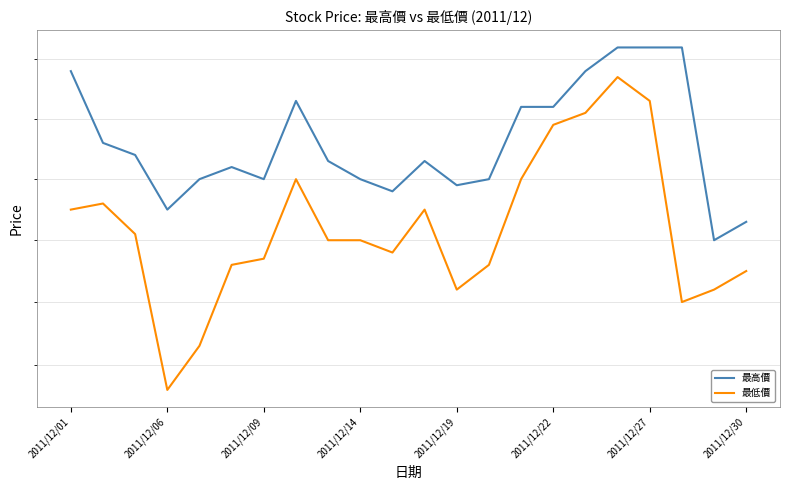

Reading left to right, transcribe all the data shown in this chart.

最高價: 82.8	81.6	81.4	80.5	81.0	81.2	81.0	82.3	81.3	81.0	80.8	81.3	80.9	81.0	82.2	82.2	82.8	83.2	83.2	83.2	80.0	80.3
最低價: 80.5	80.6	80.1	77.6	78.3	79.6	79.7	81.0	80.0	80.0	79.8	80.5	79.2	79.6	81.0	81.9	82.1	82.7	82.3	79.0	79.2	79.5